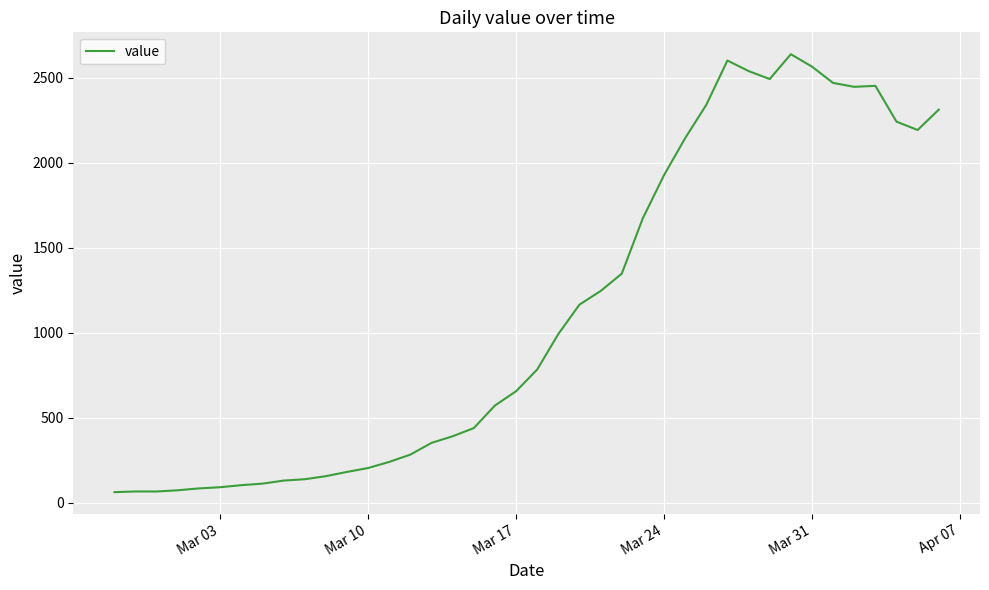

What is the difference between the maximum and minimum values?

2578